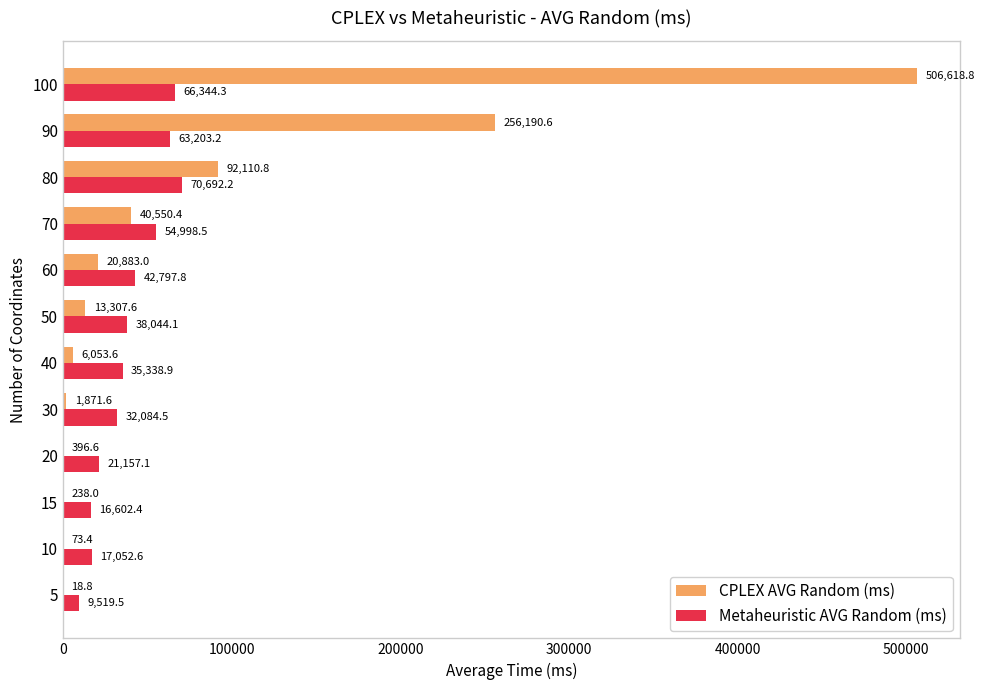

Which category has the highest value across all series?

100